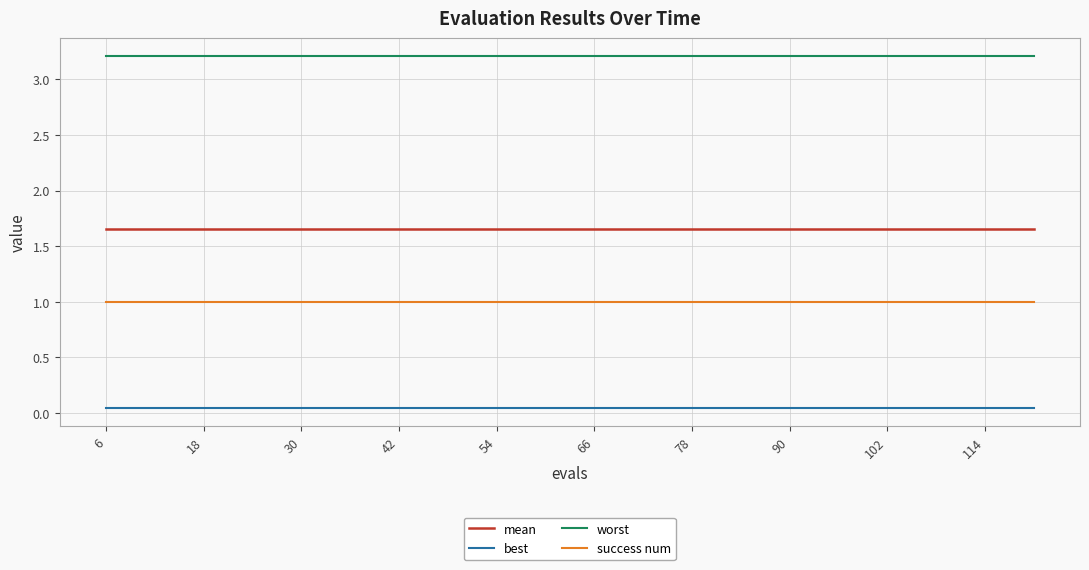

Rank the series by their maximum value, from lowest to highest.

best, success num, mean, worst